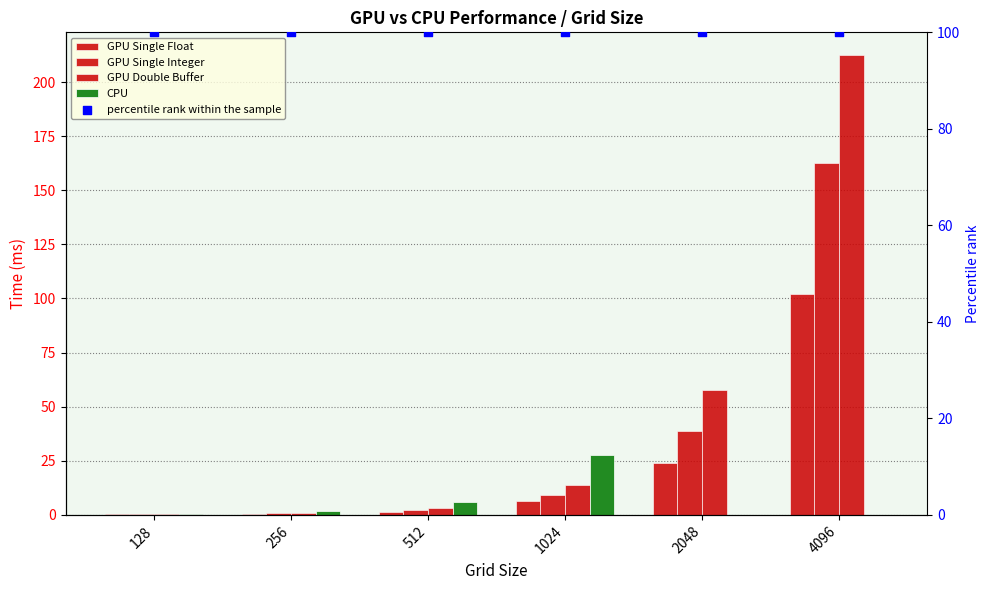

At which category is the sum across all series the highest?

4096